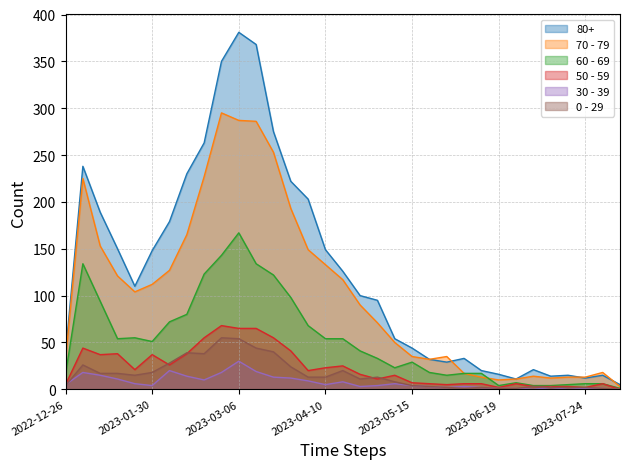

Which series has the widest spread of values?

80+